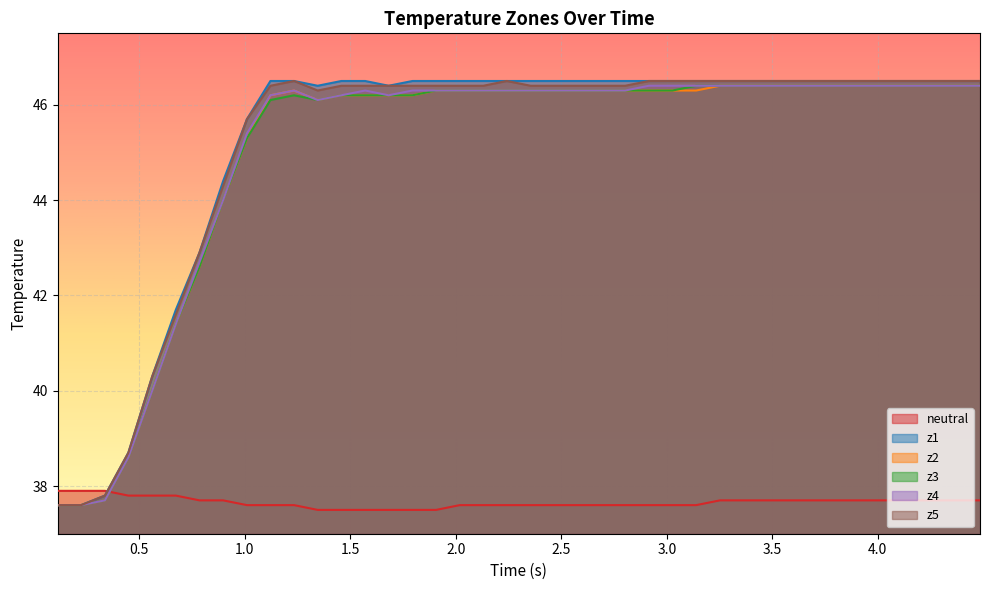

What is the smallest value displayed?

37.5